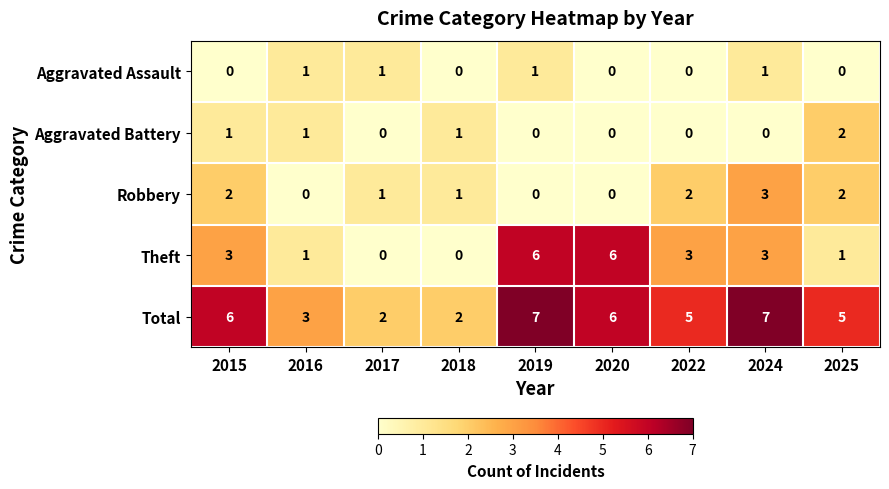

What is the maximum value for Robbery?

3